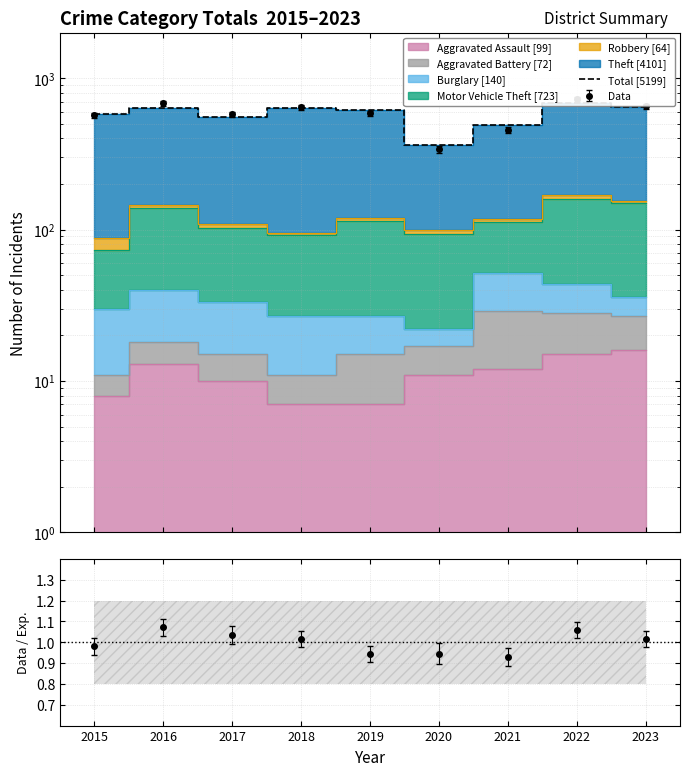

Which label corresponds to the smallest value in the chart?

2020